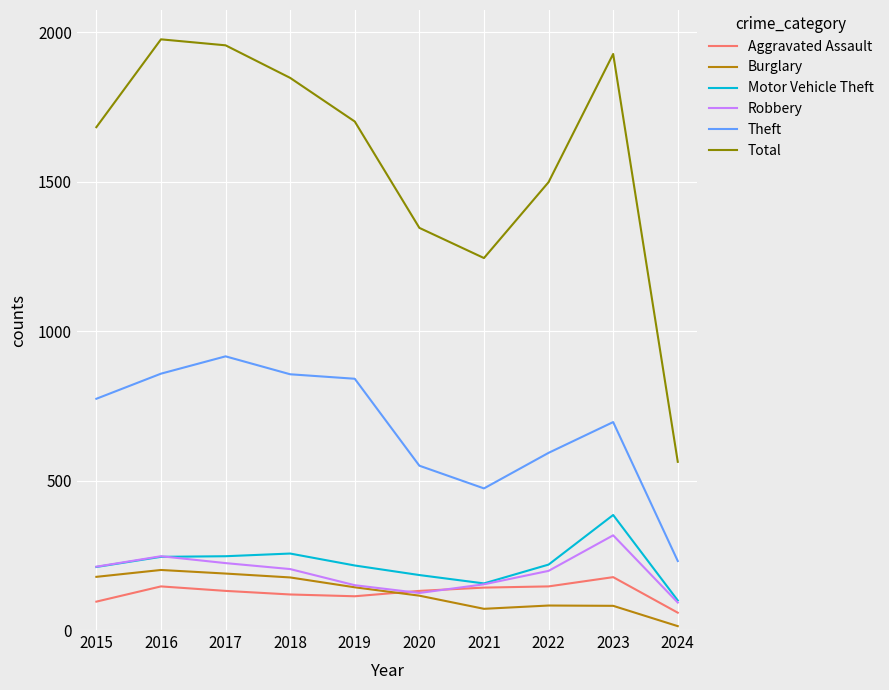

True or false: Total and Theft cross at least once.

False